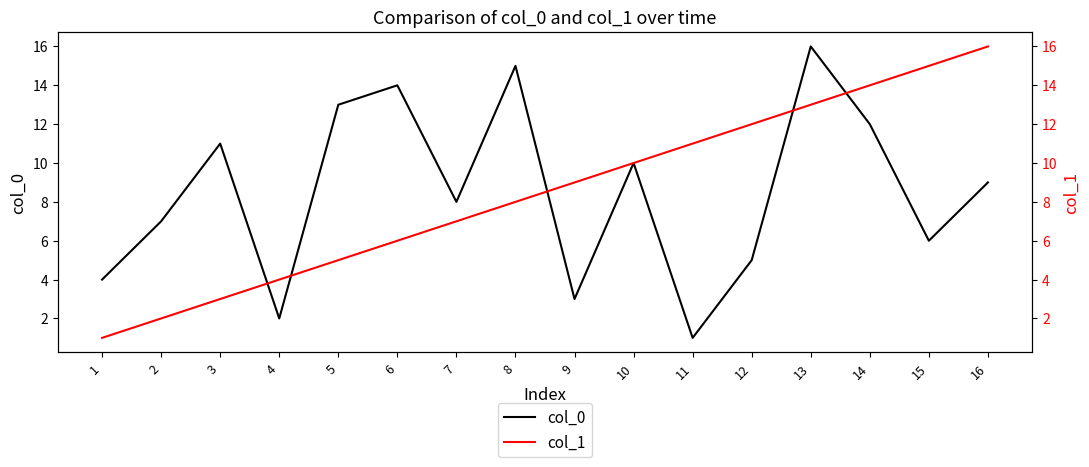

At which label is col_0 closest to 8?

7